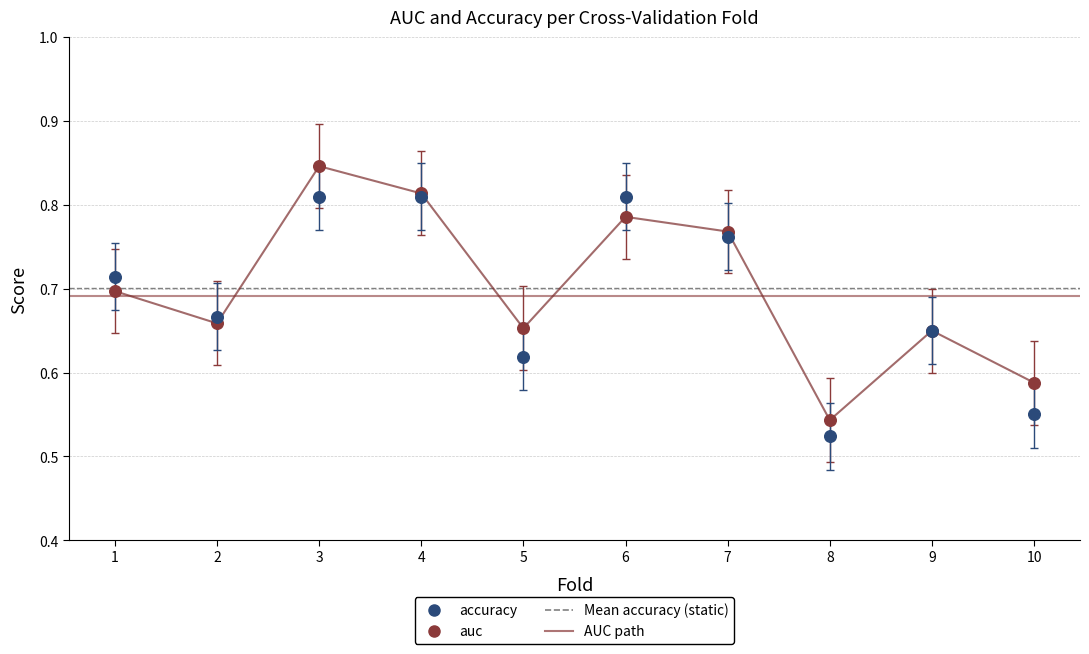

What is the X range (max minus min) for the scatter plot?

9.0